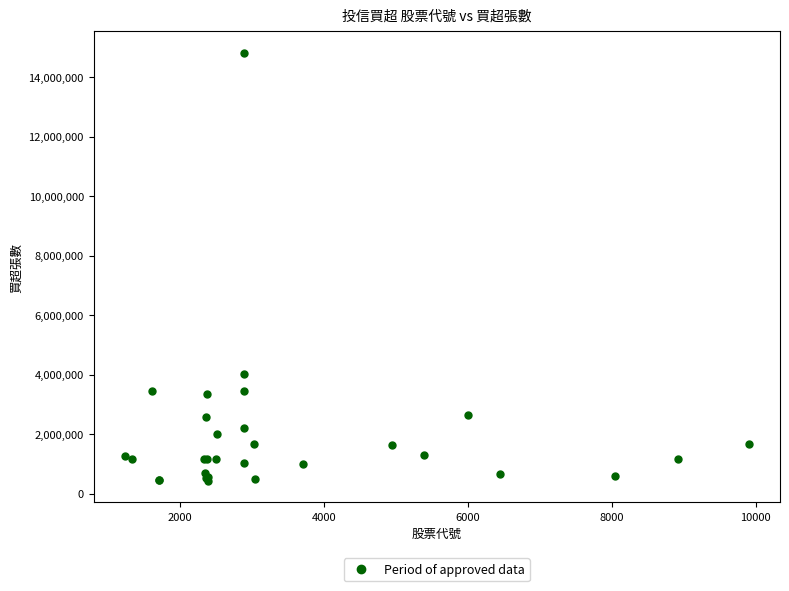

What Y value in the scatter plot is closest to 7619500?

4014000